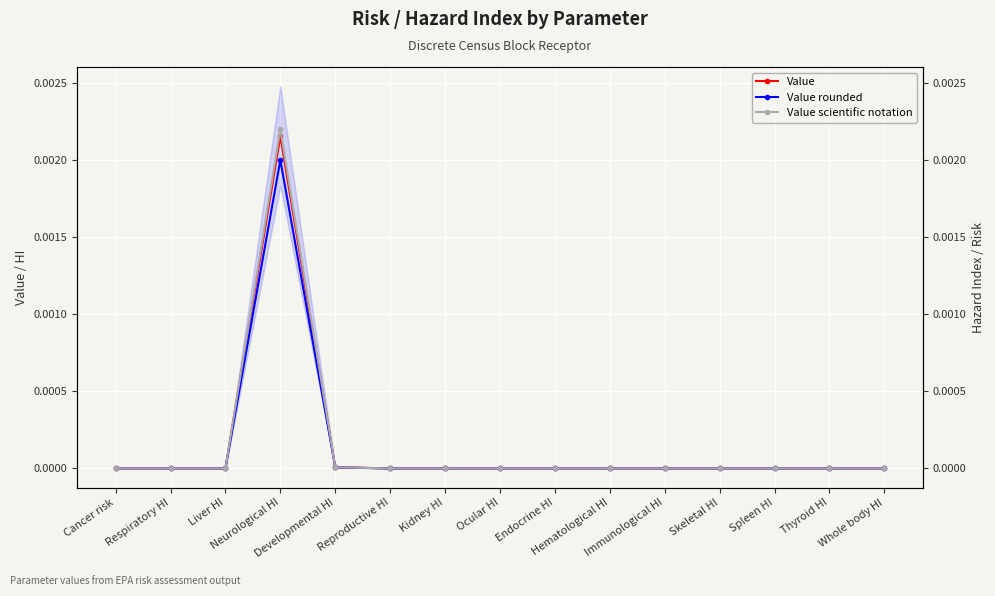

Where is the first local maximum for Value?

Neurological HI